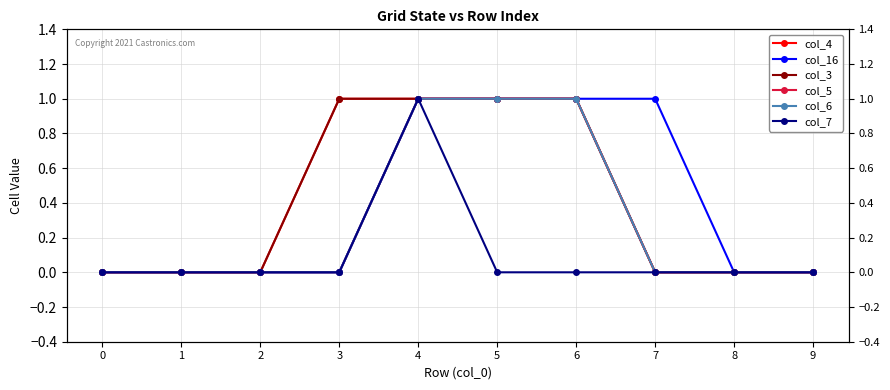

What is the highest value of the col_6 series?

1